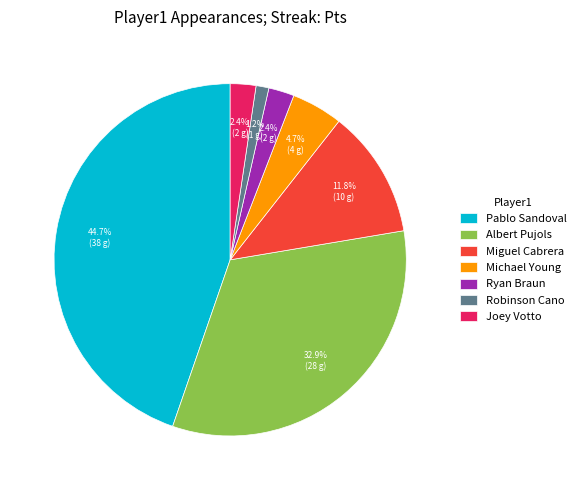

Which category has the smallest portion of the pie?

Robinson Cano